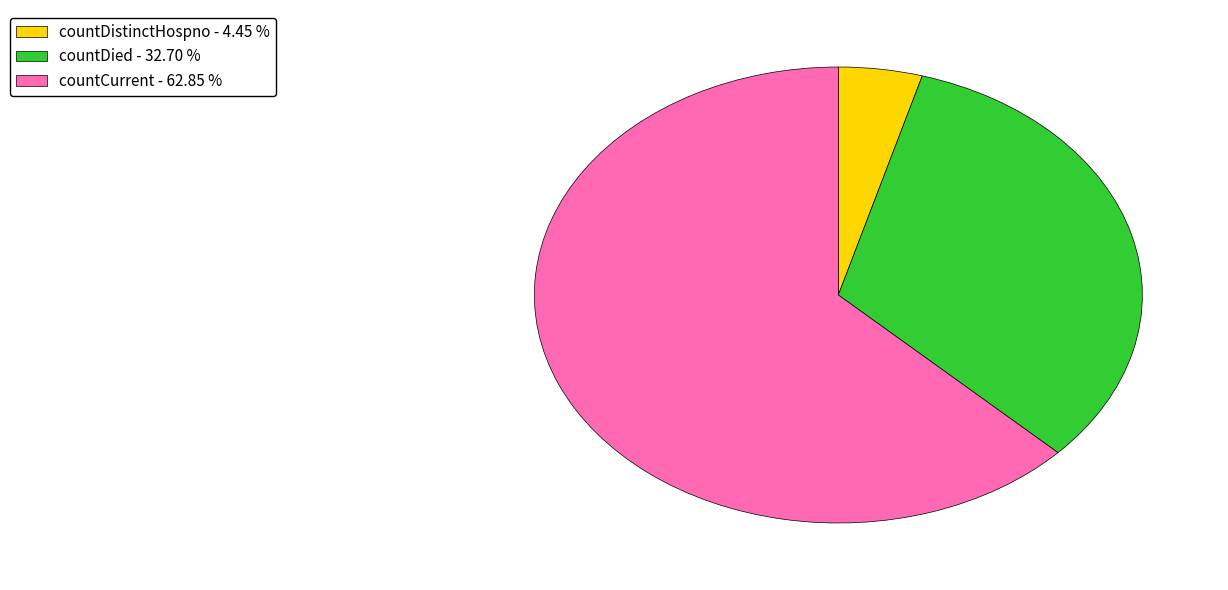

Which slice is the largest?

countCurrent - 62.85 %